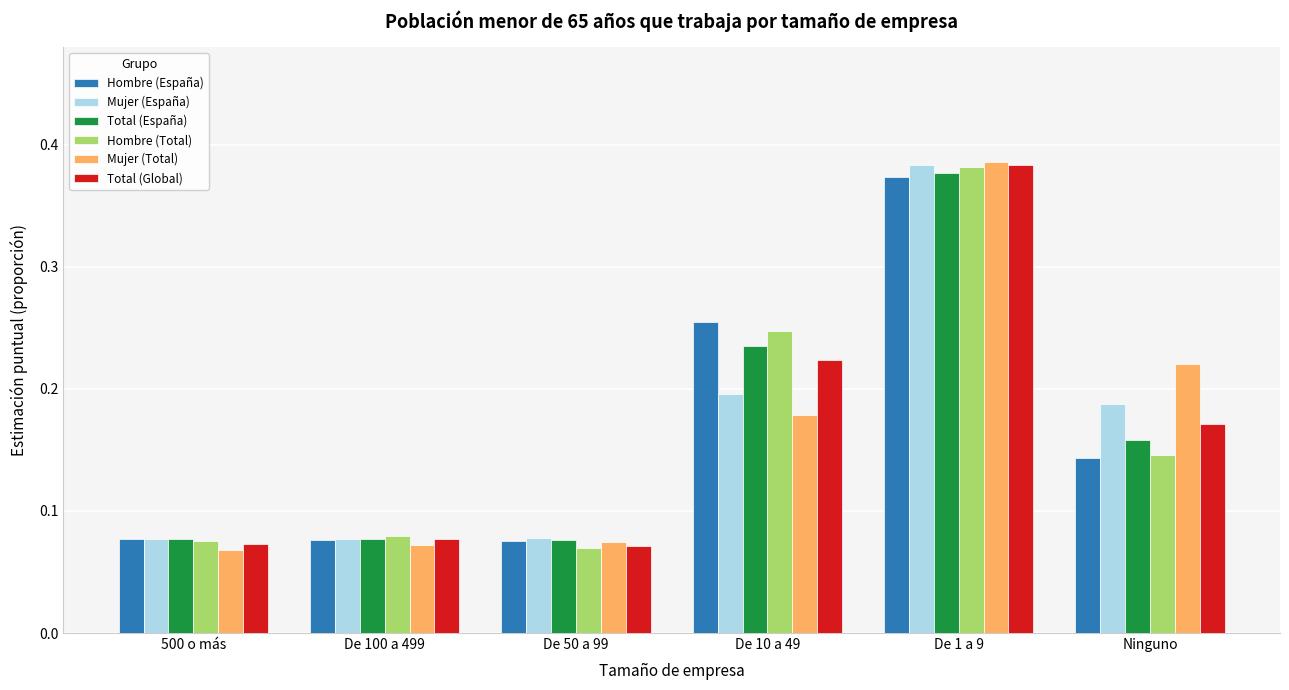

Which series has the widest spread of values?

Mujer (Total)